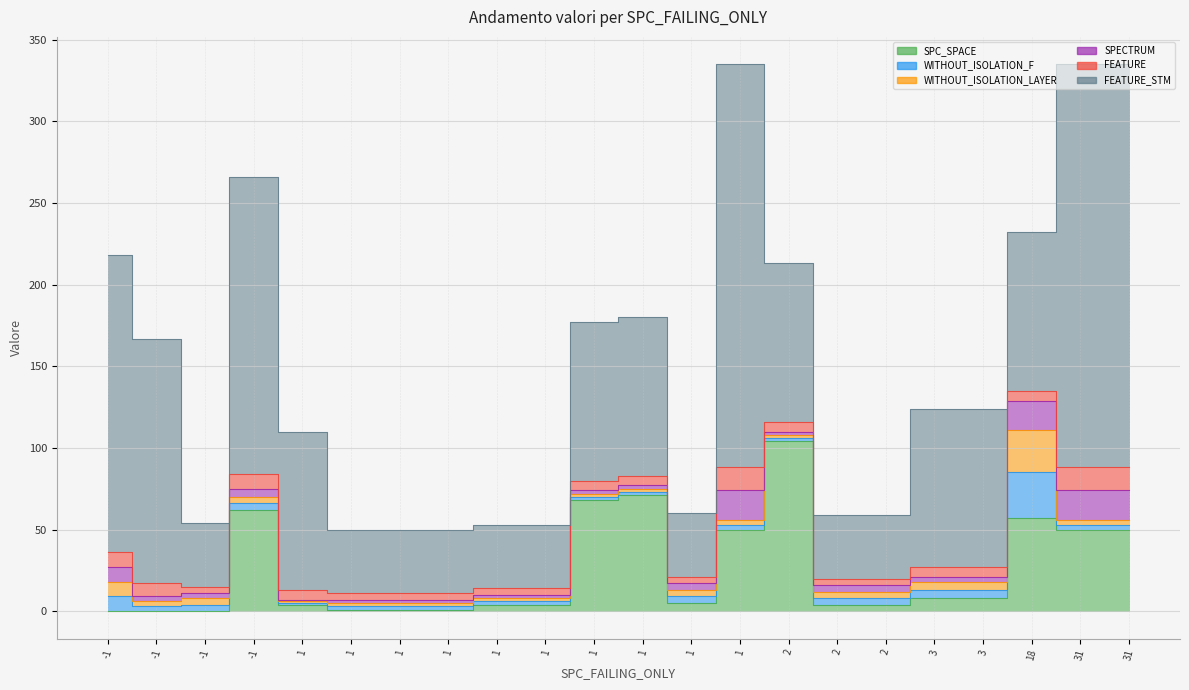

Which label corresponds to the smallest value in the chart?

-1